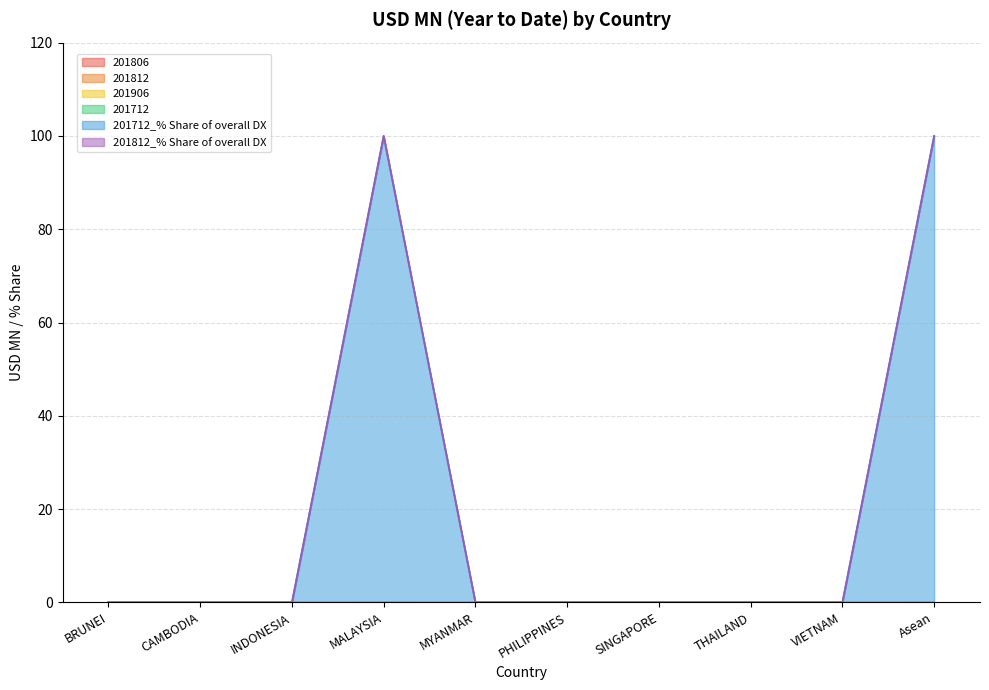

Rank the series at SINGAPORE from highest to lowest value.

201806, 201812, 201906, 201712, 201712_% Share of overall DX, 201812_% Share of overall DX